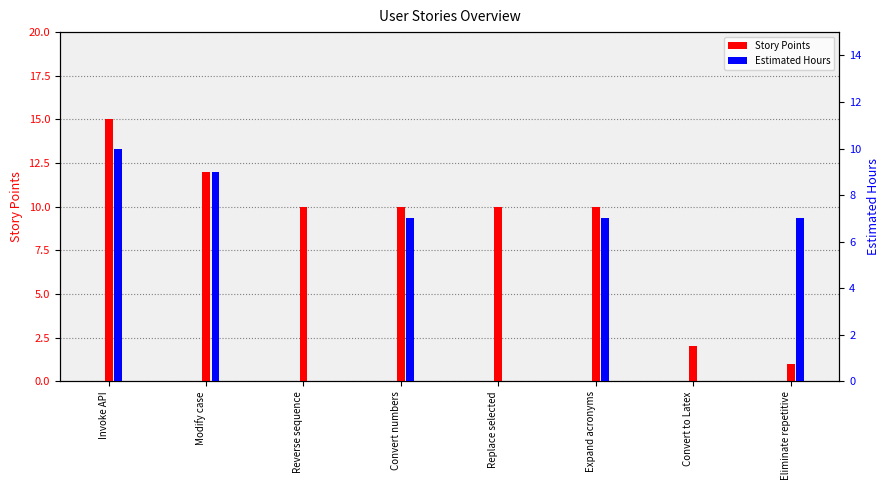

At which category is the sum across all series the highest?

Invoke API